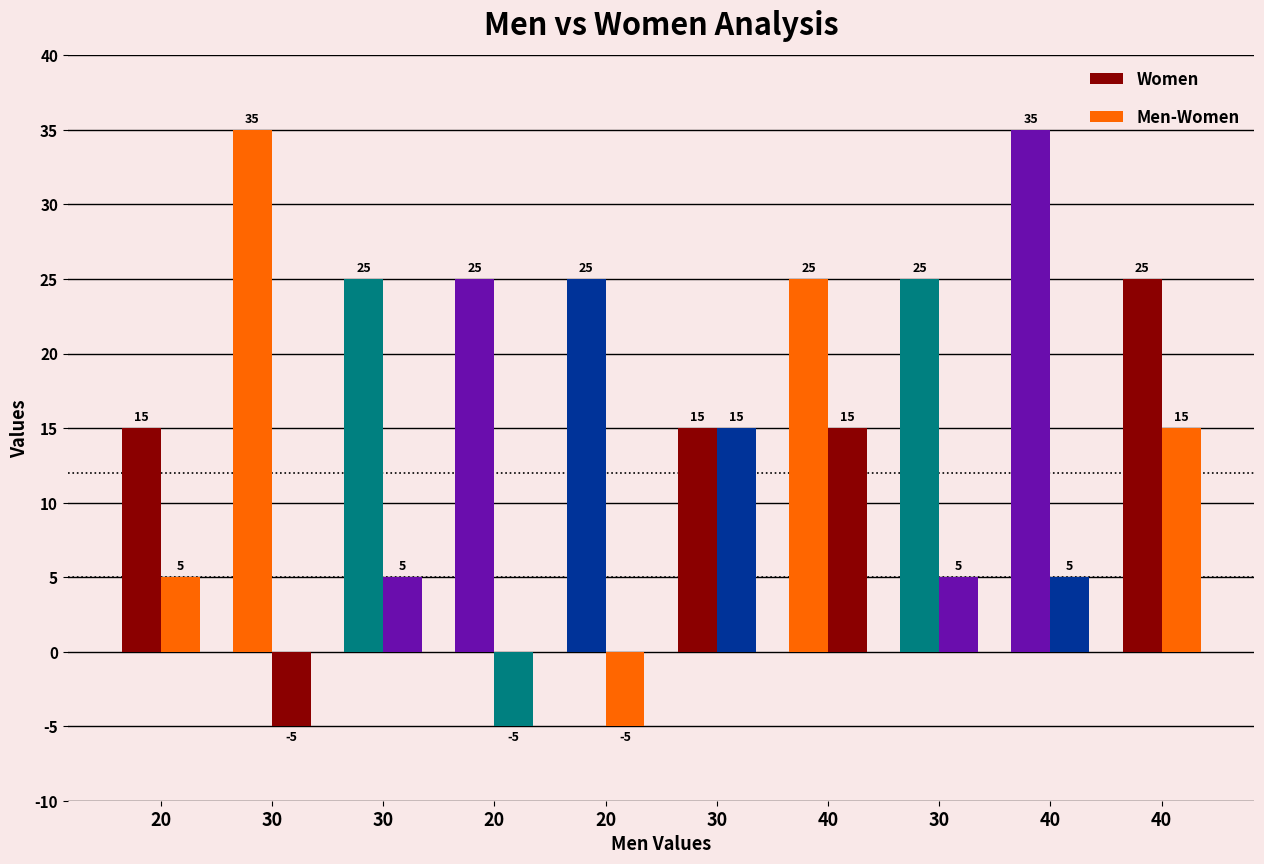

How many values in Men-Women are below zero?

3